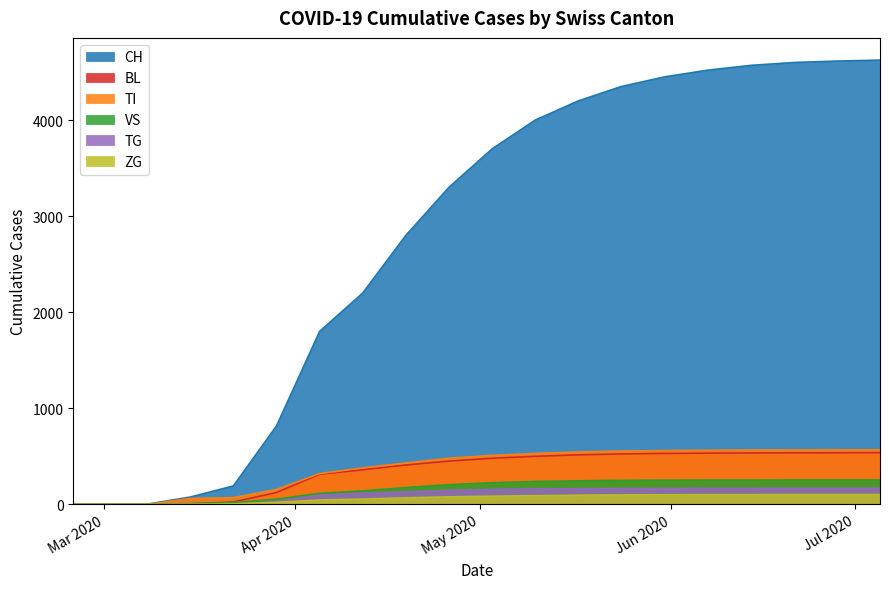

Which series has the widest spread of values?

CH